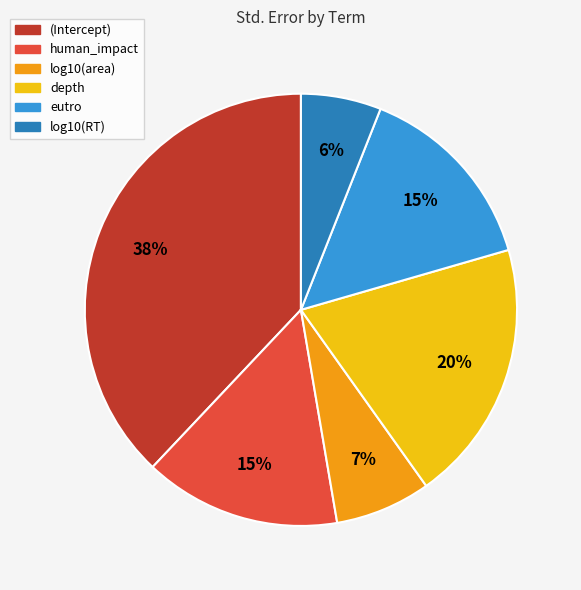

To the nearest percent, what portion does (Intercept) represent?

38%